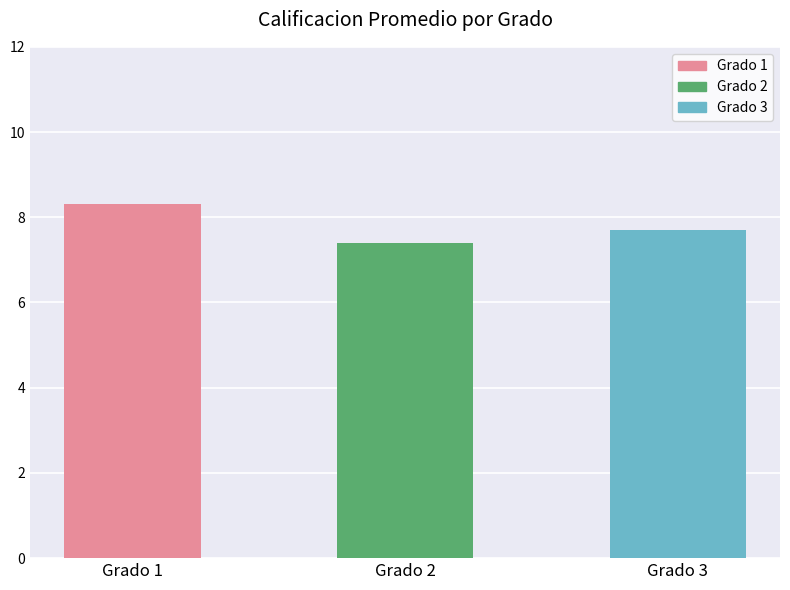

How many bars are there in total?

3